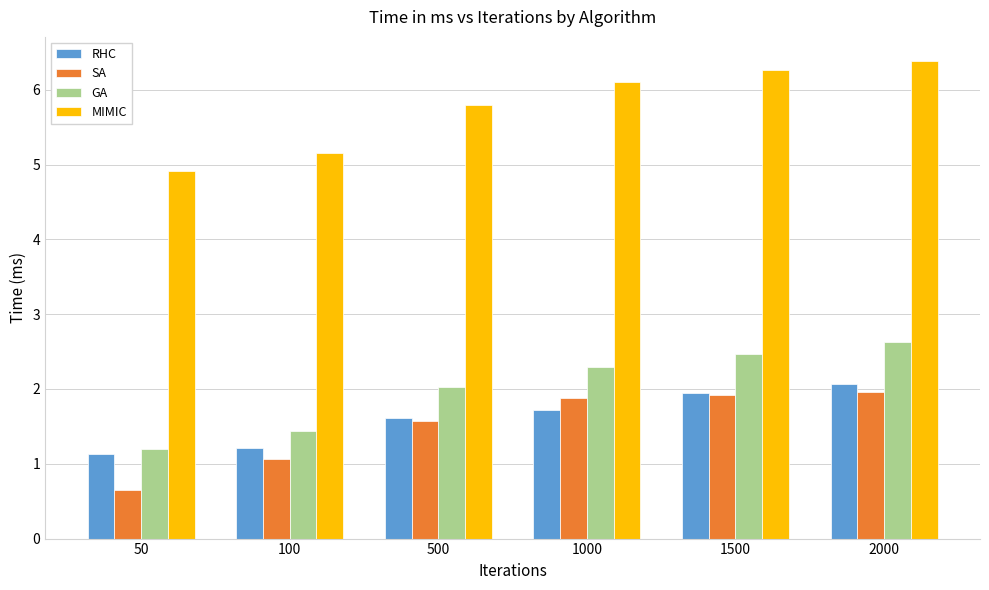

Reading left to right, list all the values displayed in this chart.

RHC: 50=1.1	100=1.2	500=1.6	1000=1.7	1500=1.9	2000=2.1
SA: 50=0.7	100=1.1	500=1.6	1000=1.9	1500=1.9	2000=2.0
GA: 50=1.2	100=1.4	500=2.0	1000=2.3	1500=2.5	2000=2.6
MIMIC: 50=4.9	100=5.2	500=5.8	1000=6.1	1500=6.3	2000=6.4